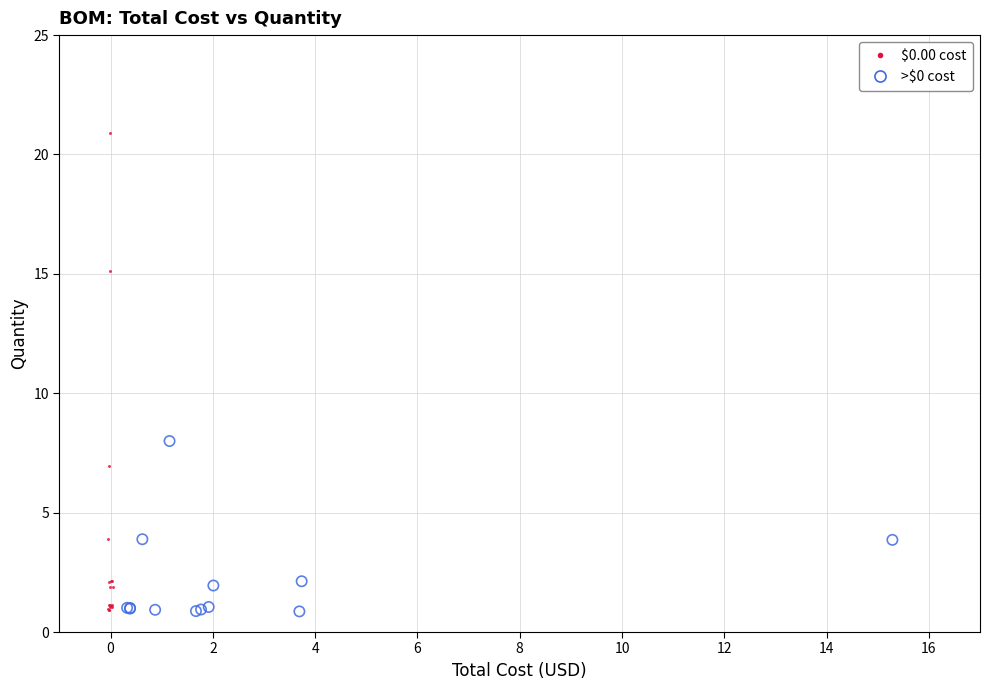

Which series reaches the maximum Y coordinate?

$0.00 cost